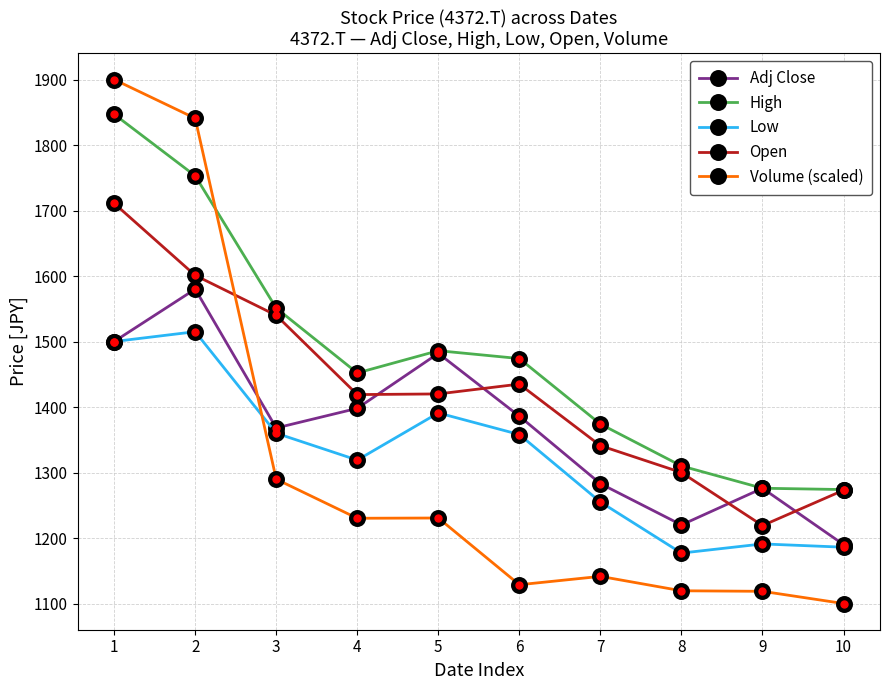

List the series in order of their peak value, highest first.

Volume (scaled), High, Open, Adj Close, Low